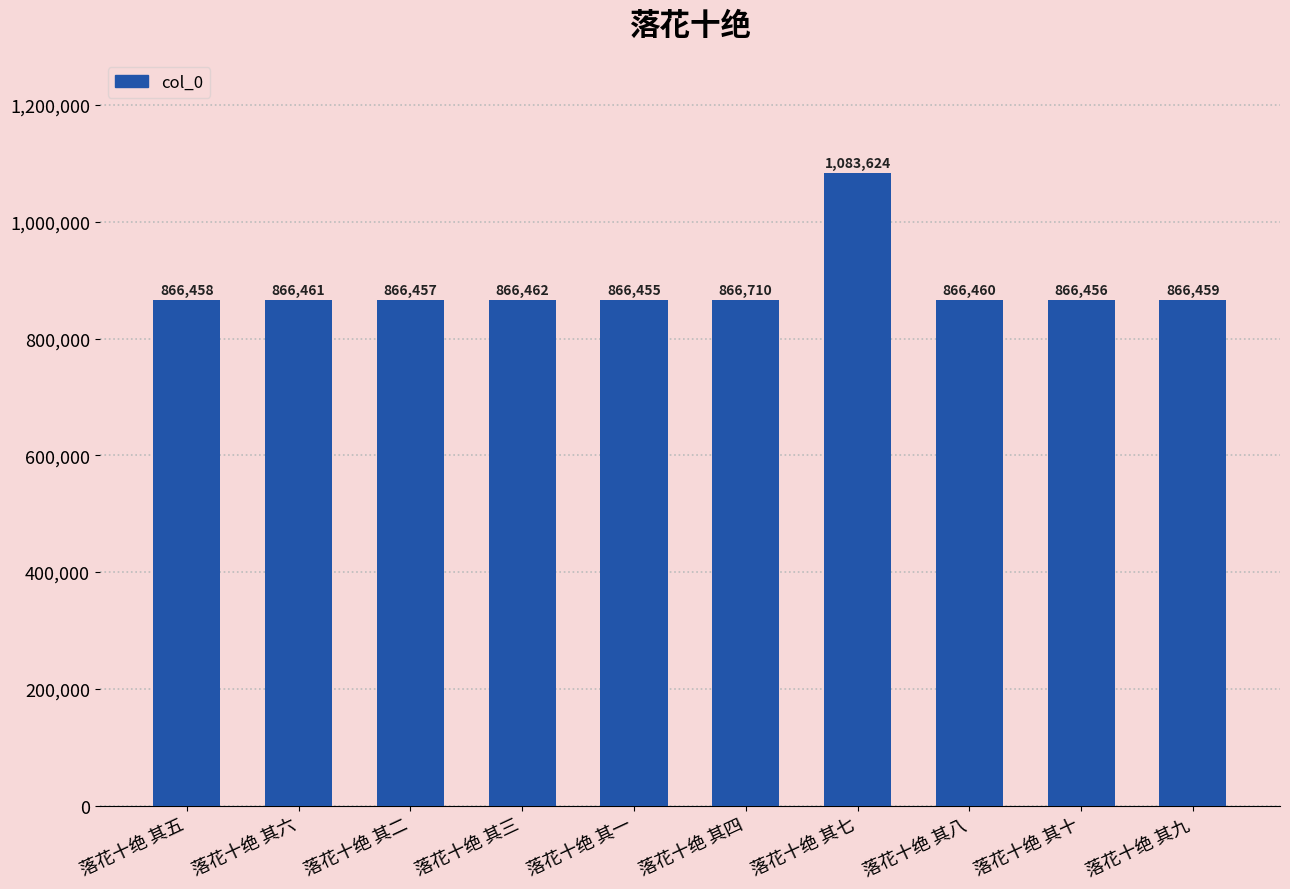

Are the bars grouped side by side (vs. stacked)?

No